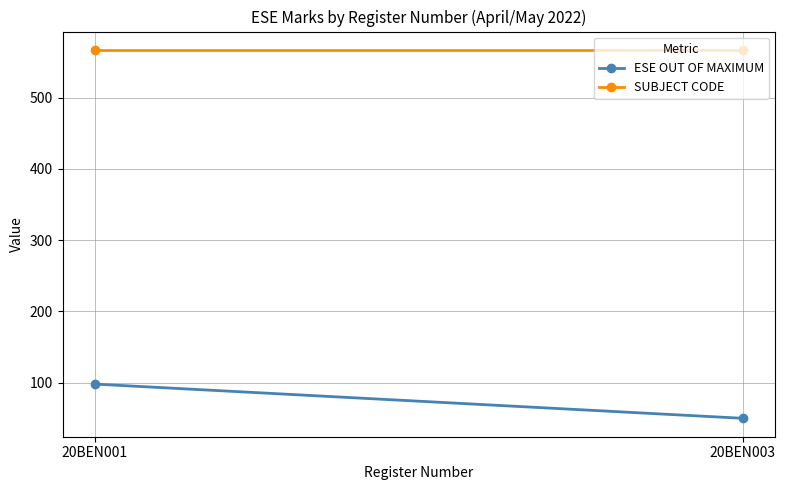

Rank the series by their average value, from lowest to highest.

ESE OUT OF MAXIMUM, SUBJECT CODE